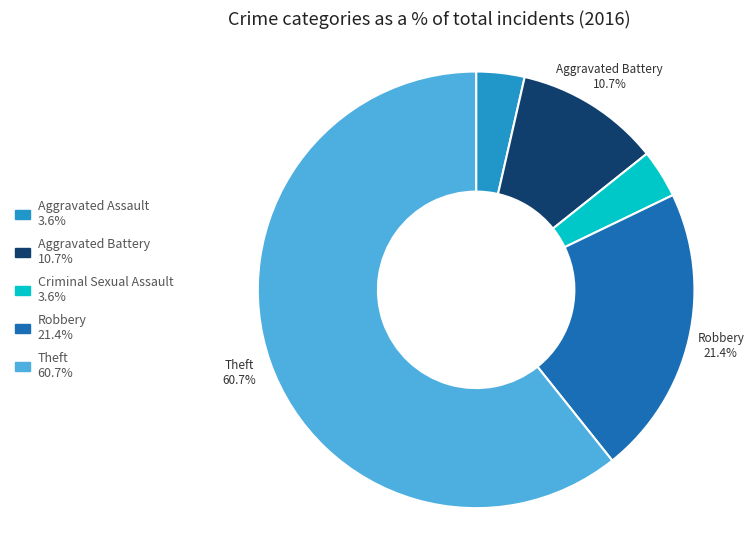

Is there any slice that represents more than half of the pie?

Yes